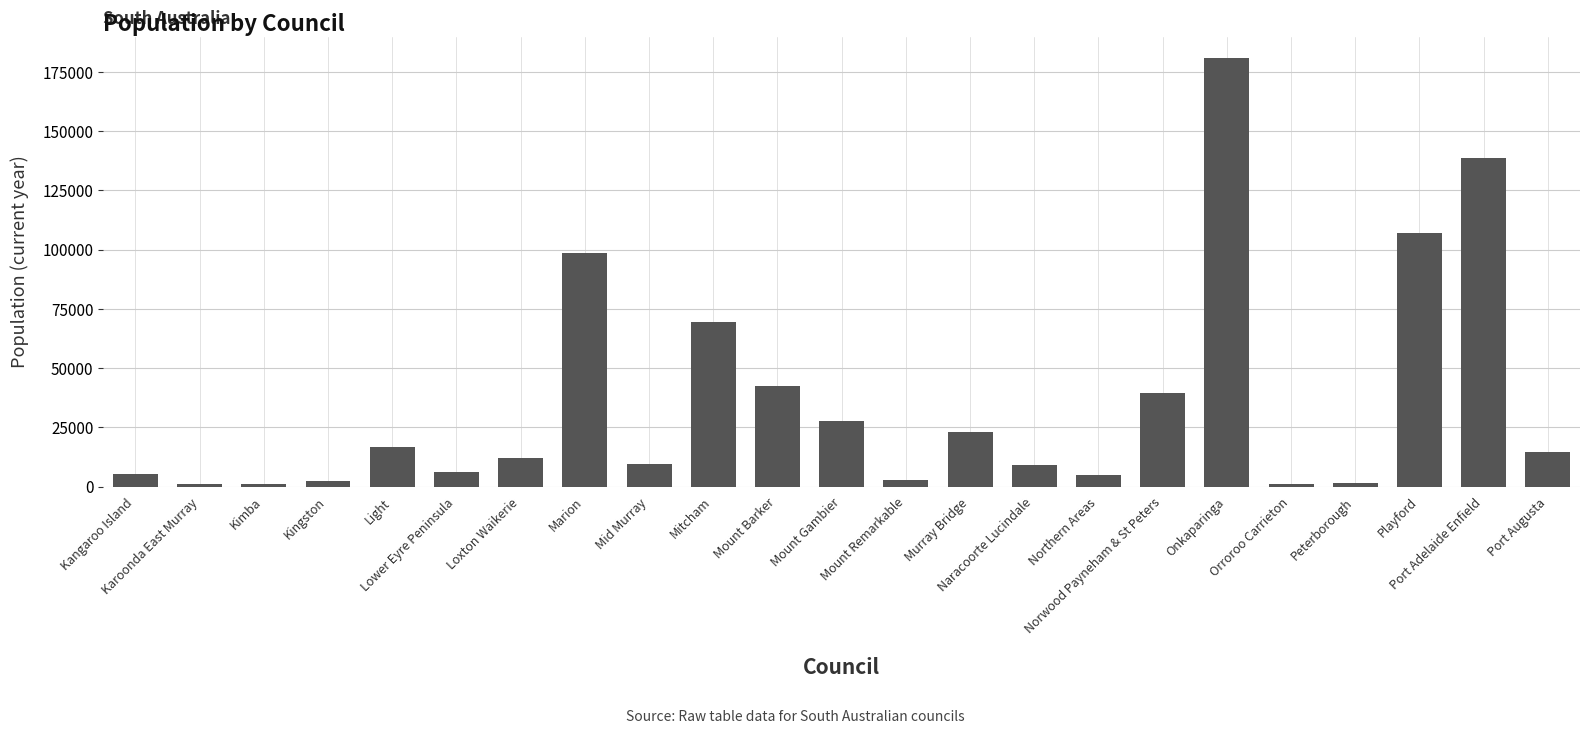

How many data points does each series have?

23